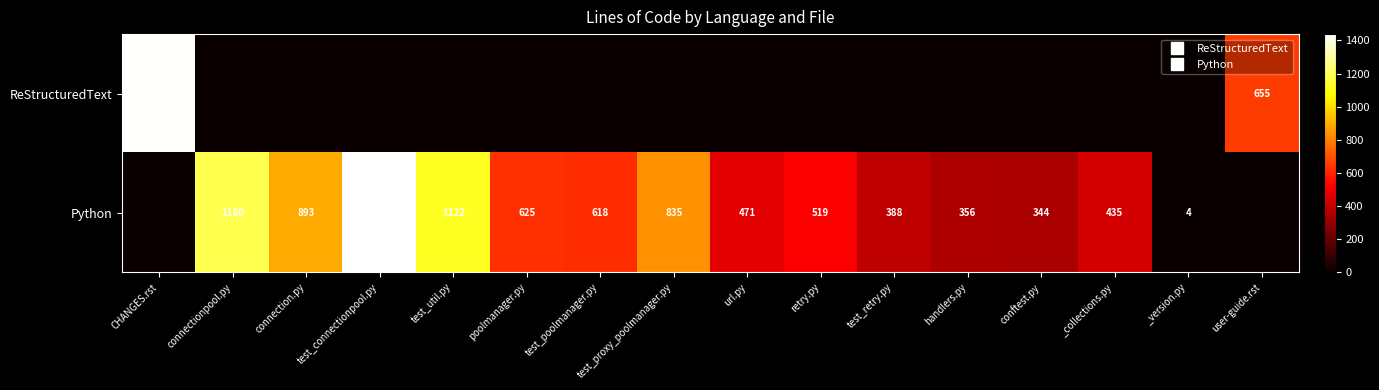

The value of ReStructuredText at connectionpool.py is -863. True or false?

False